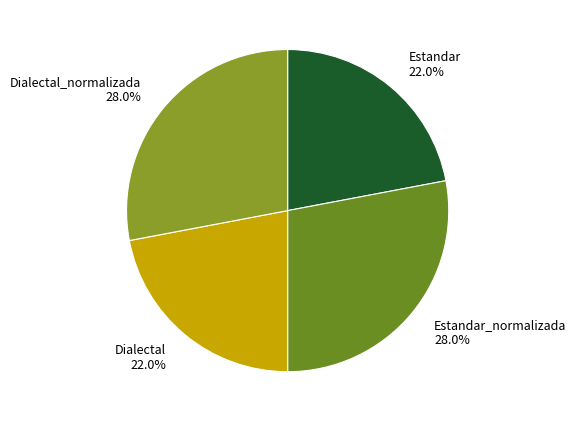

What percentage is the Dialectal_normalizada slice, to the nearest percent?

28%